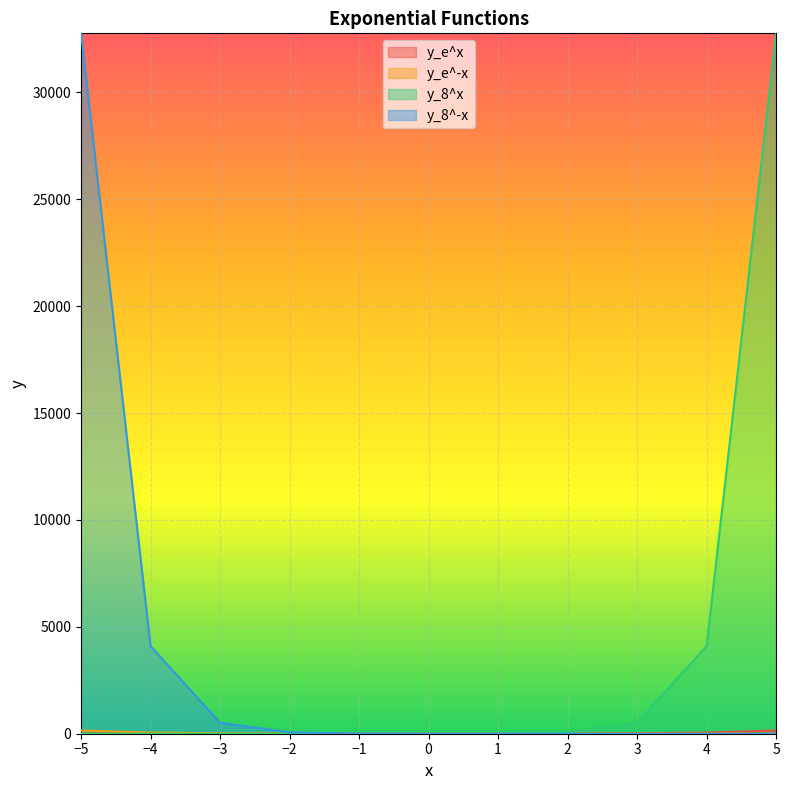

How many series are shown in this chart?

4